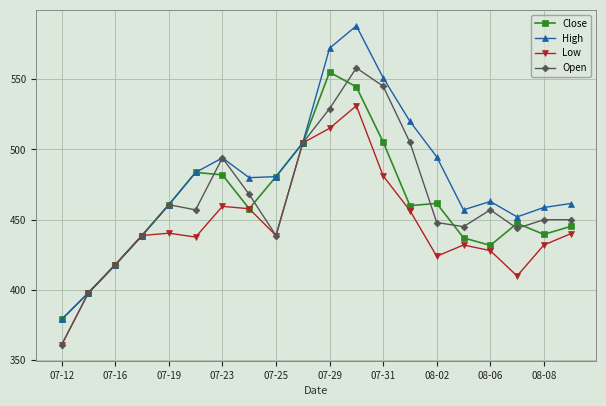

What is the average value of the High series?

477.8